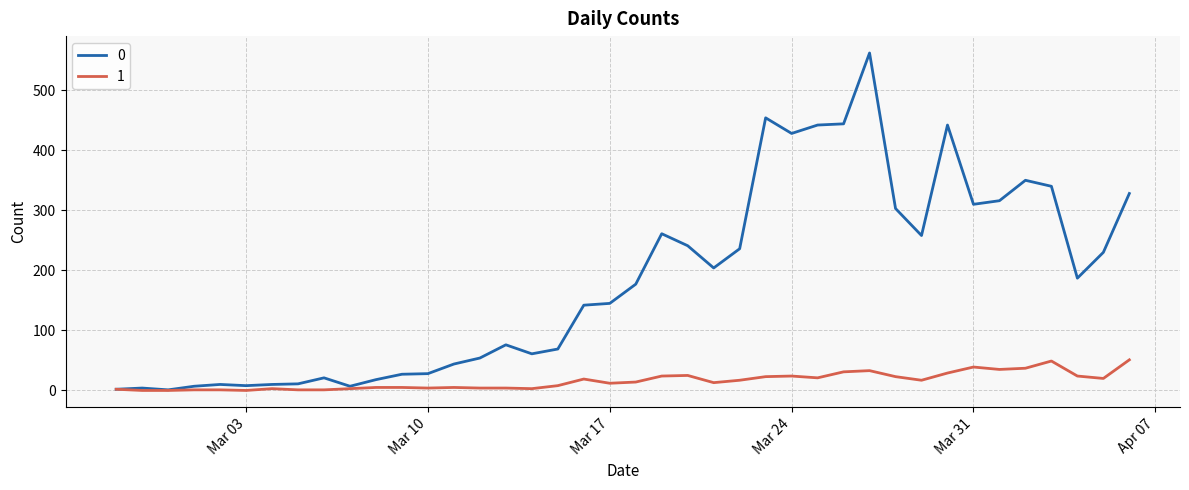

List the series in order of their overall mean, highest first.

0, 1